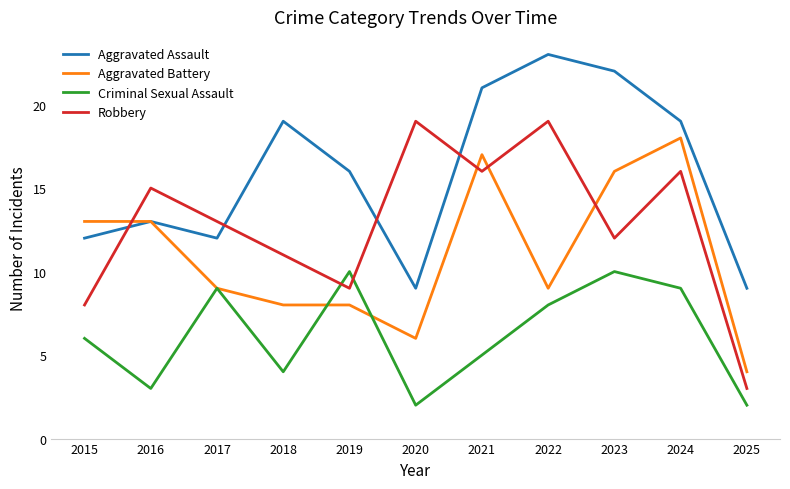

How many lines are shown in the chart?

4